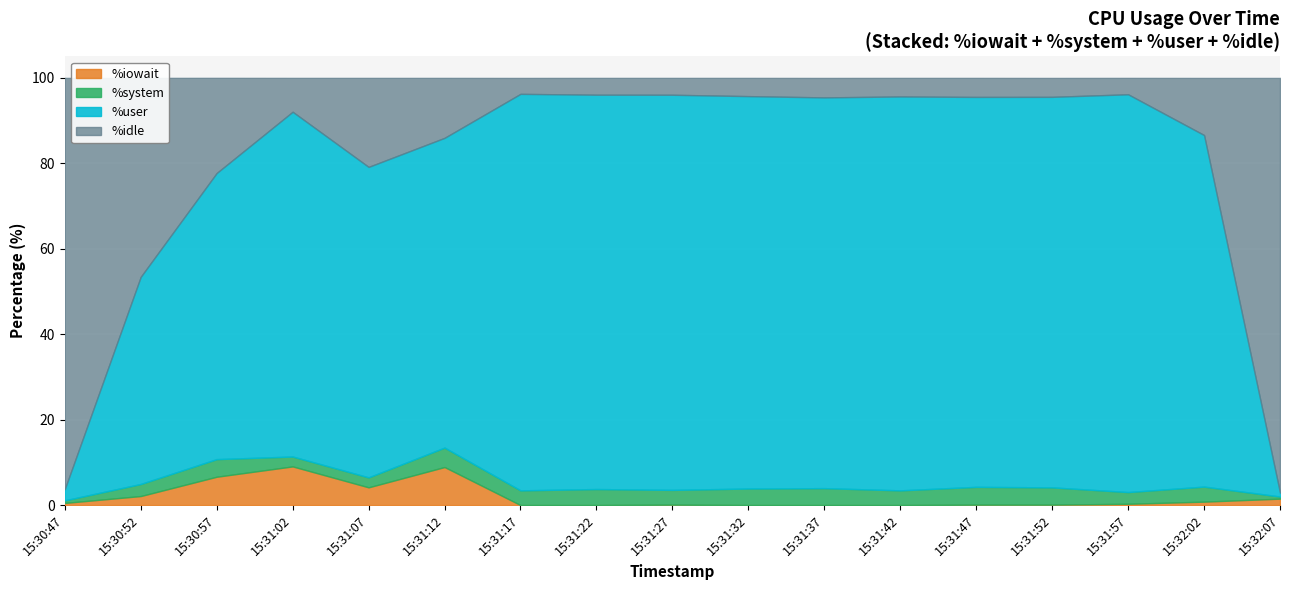

What is the label of the 9th point from the left?

15:31:27